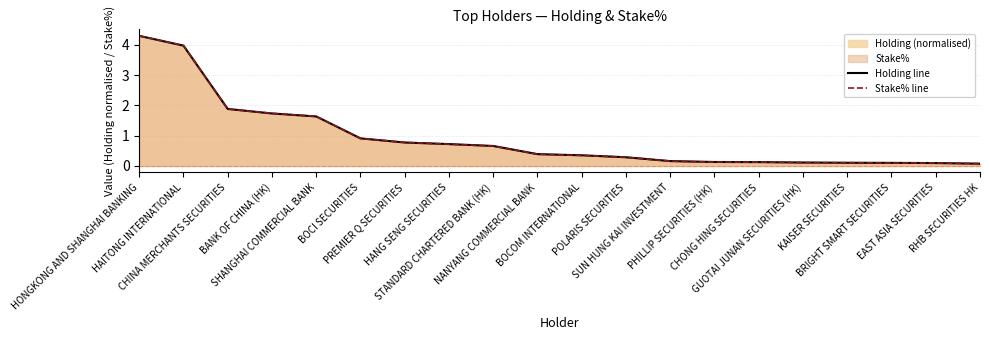

At which label is Stake% line closest to 2?

CHINA MERCHANTS SECURITIES